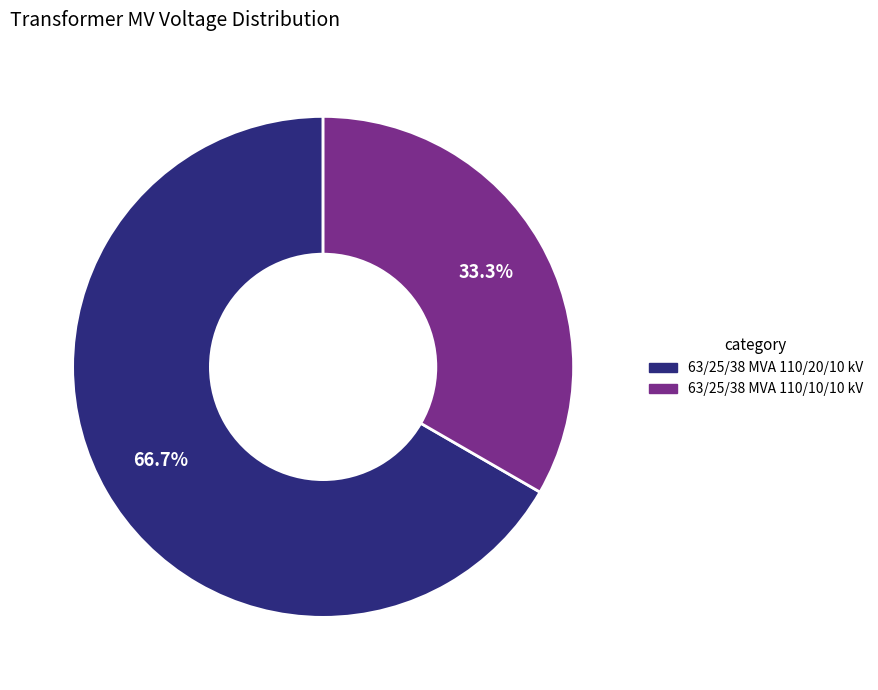

Is there a majority slice in this chart?

Yes